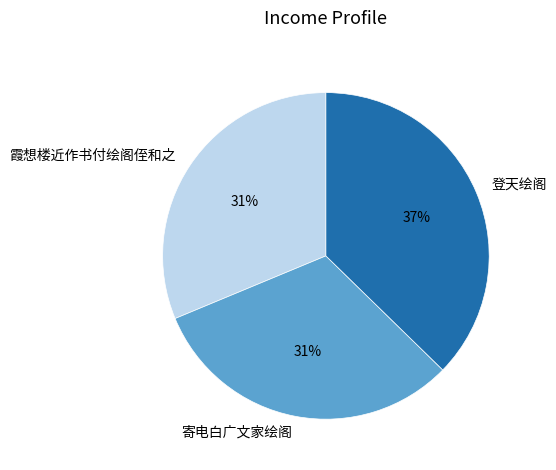

To the nearest percent, what is the difference between the 登天绘阁 and 寄电白广文家绘阁 slice percentages?

6%